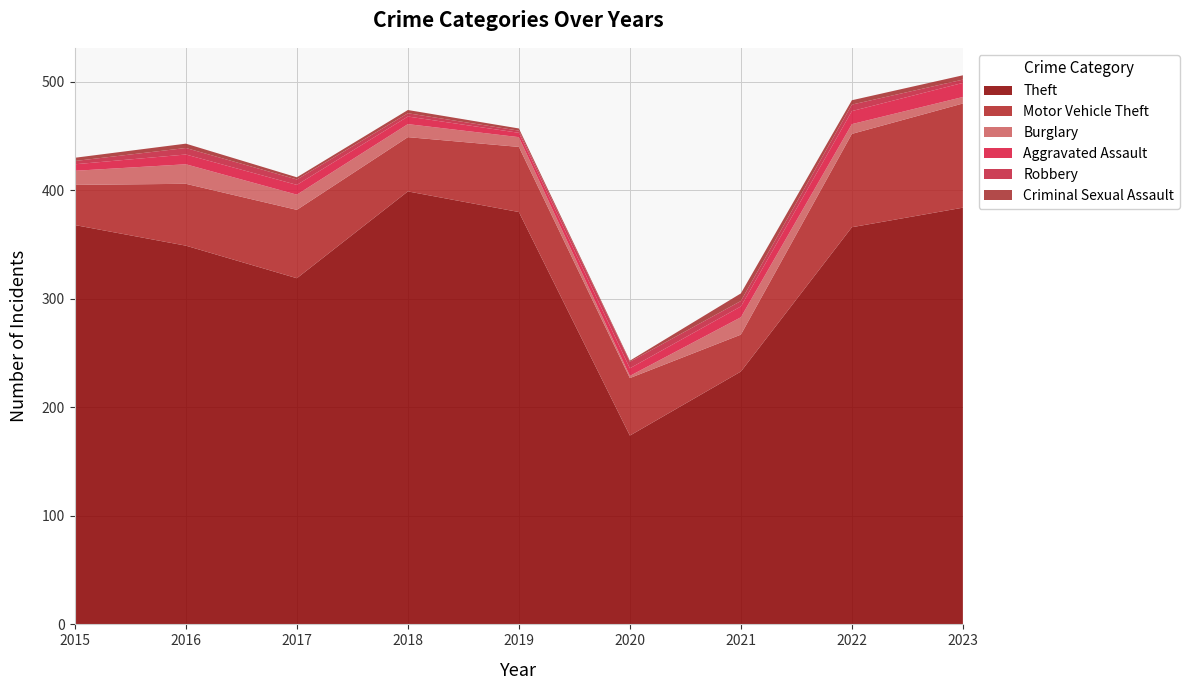

Reading left to right, list all the values displayed in this chart.

Theft: 368	349	319	399	380	174	233	366	384
Motor Vehicle Theft: 37	57	63	50	60	53	34	86	96
Burglary: 13	18	14	12	9	2	16	9	6
Aggravated Assault: 6	9	9	7	4	7	10	12	13
Robbery: 3	6	5	3	2	6	5	6	3
Criminal Sexual Assault: 3	4	2	3	2	1	7	4	4